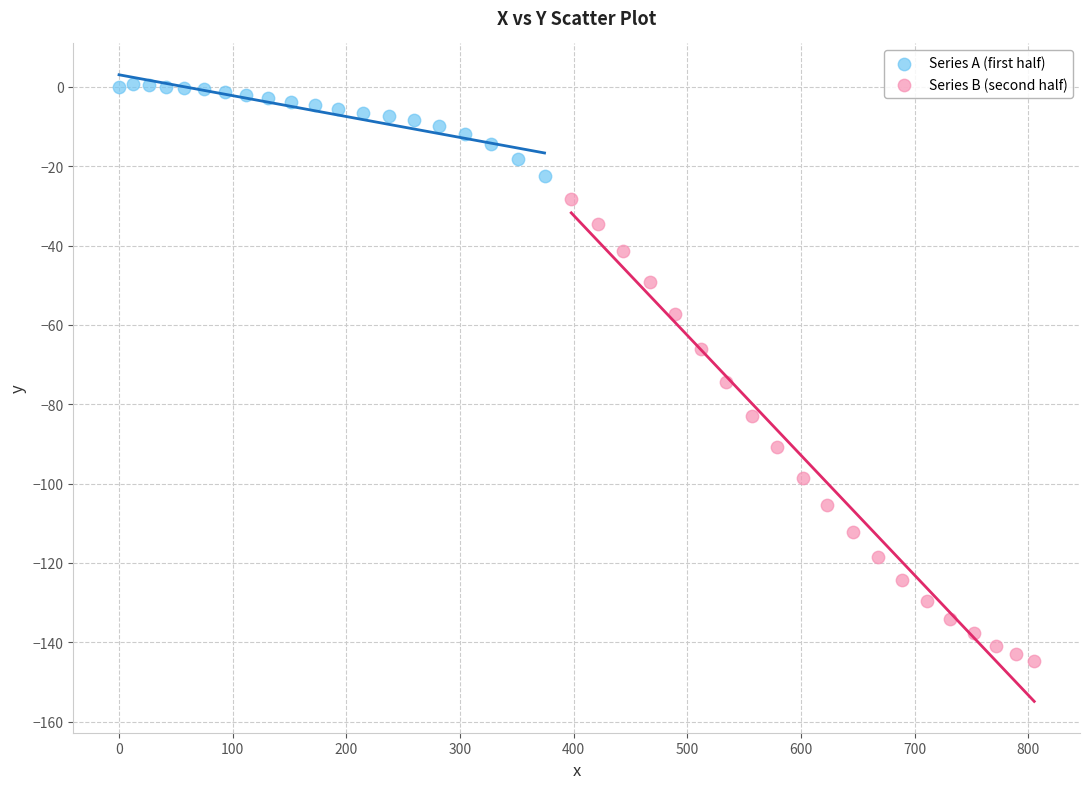

Which series has the widest spread of Y values?

Series B (second half)